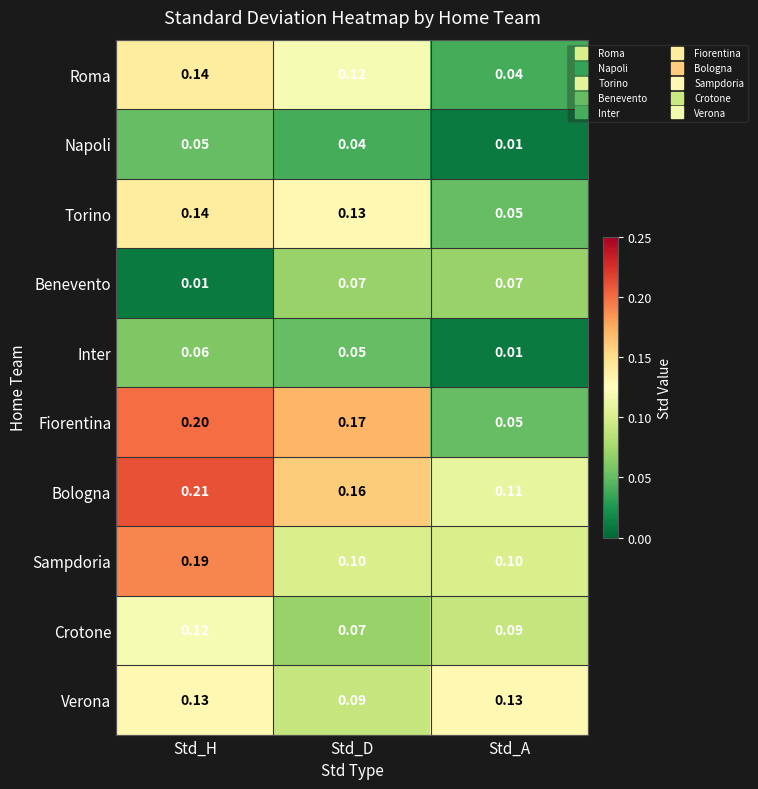

Which series changed the most between Std_D and Std_A?

Fiorentina